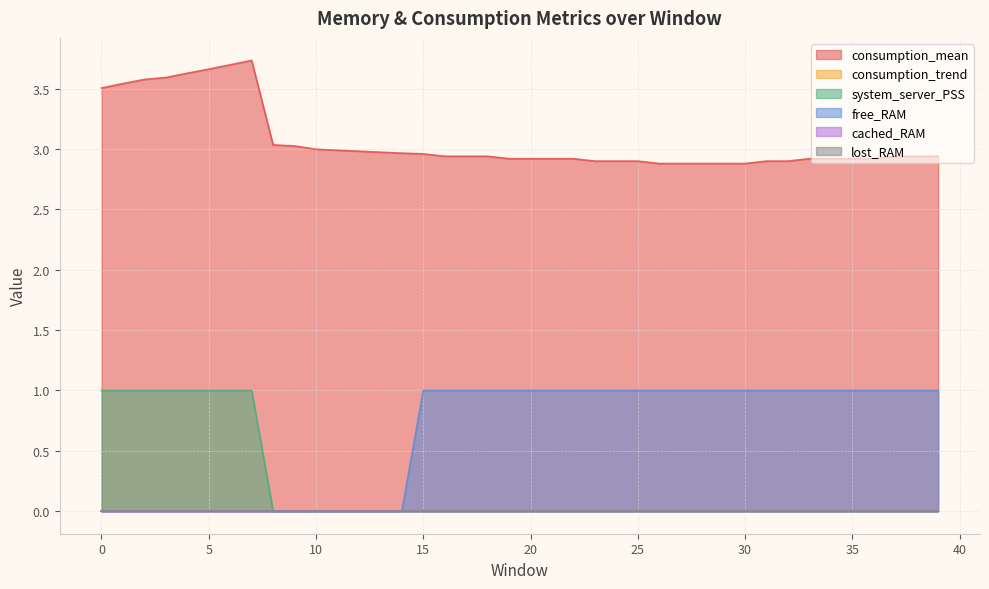

What is the difference between the consumption_mean values at 27 and 15?

0.1